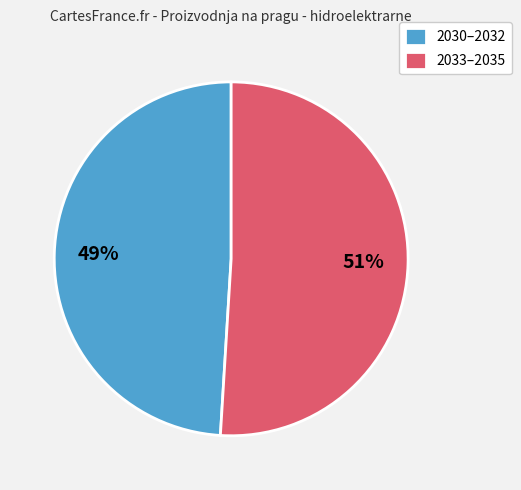

Rank the categories by value from lowest to highest.

2030–2032, 2033–2035